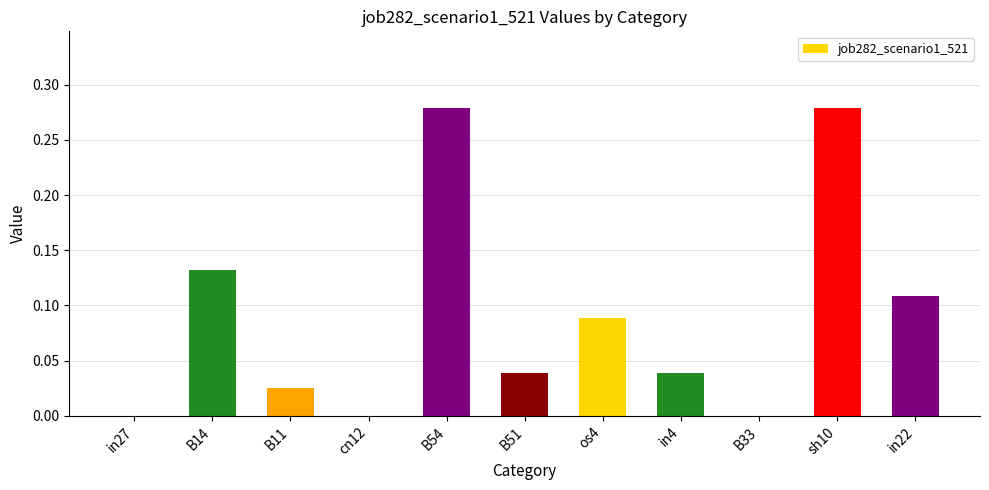

Between B51 and in22, which is larger?

in22